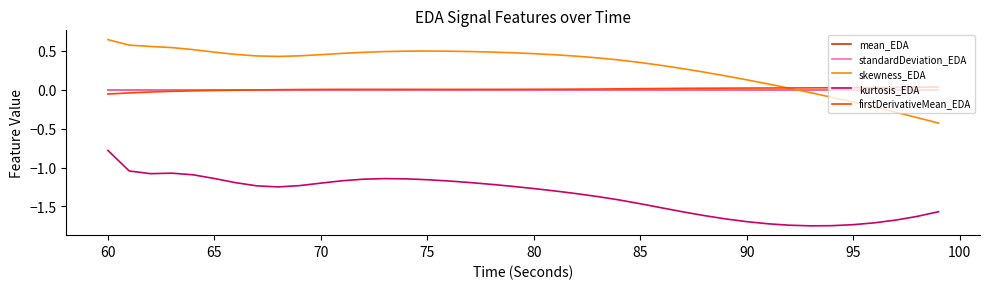

Which series has the largest total across all categories?

skewness_EDA